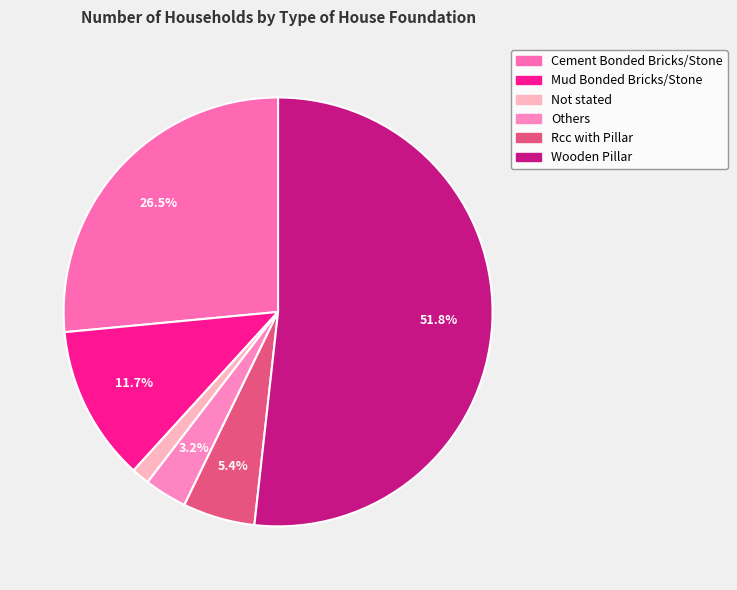

Does Others account for over 50% of the chart?

No